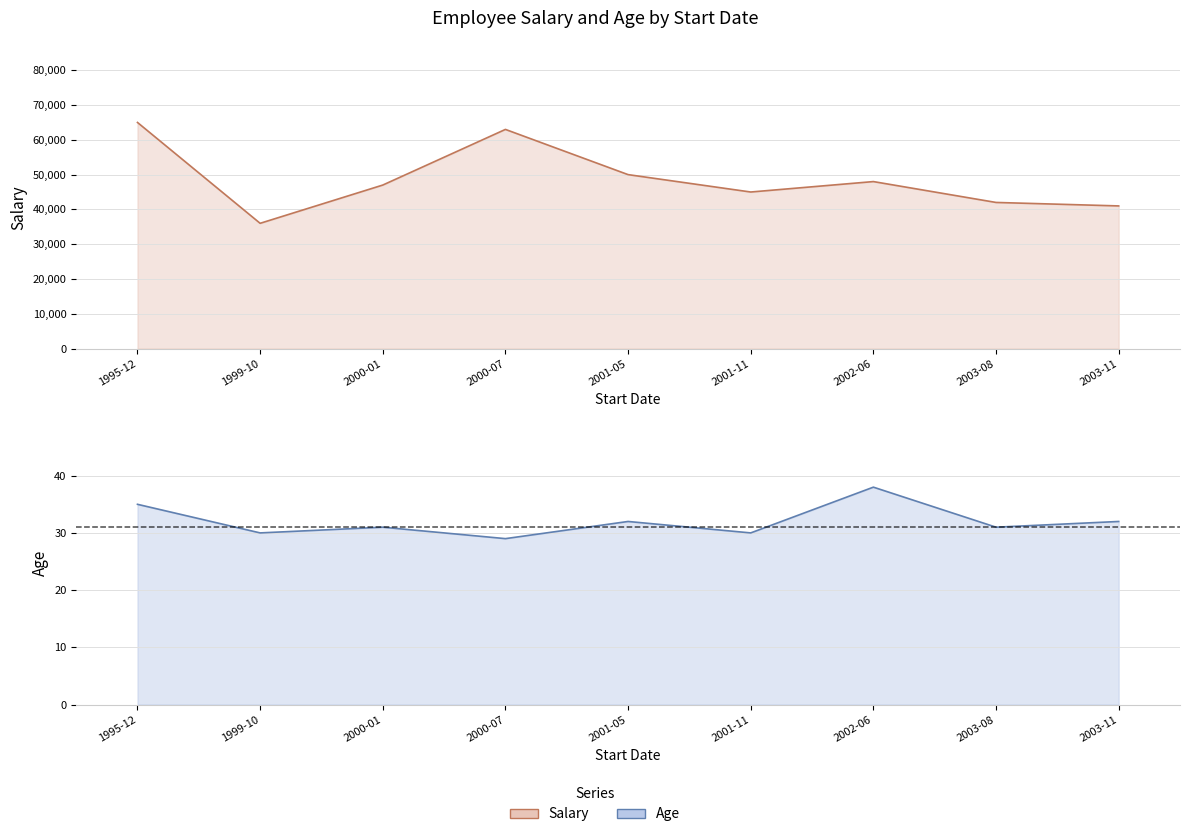

At which label does Age reach its peak?

2002-06